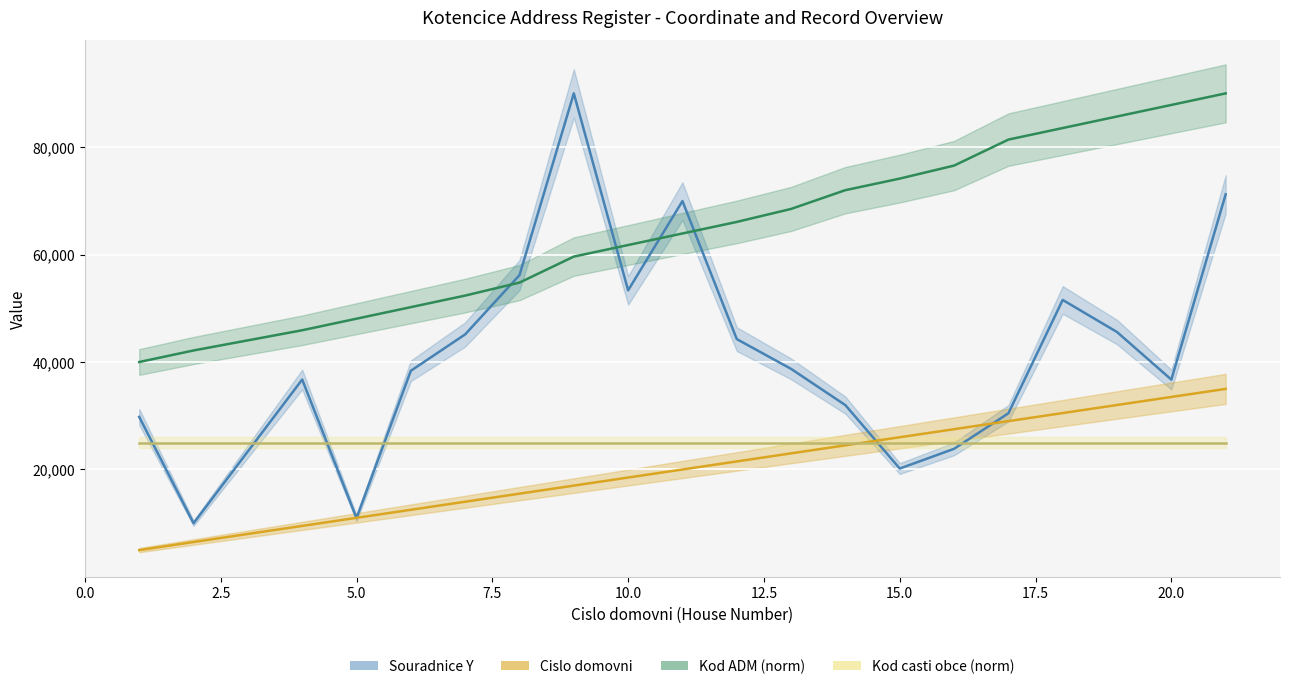

How many data points in Cislo domovni are above 21500?

9